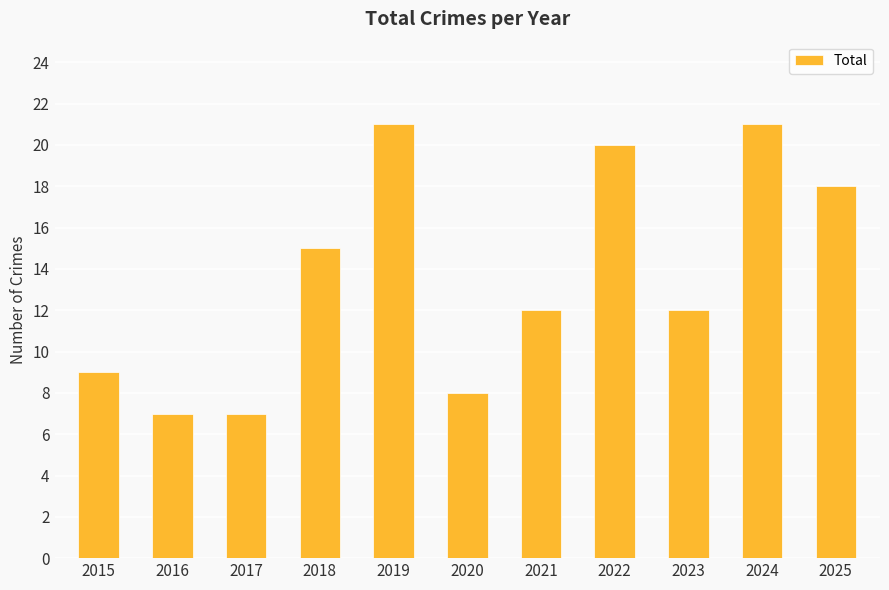

What is the value of the 10th bar from the left?

21